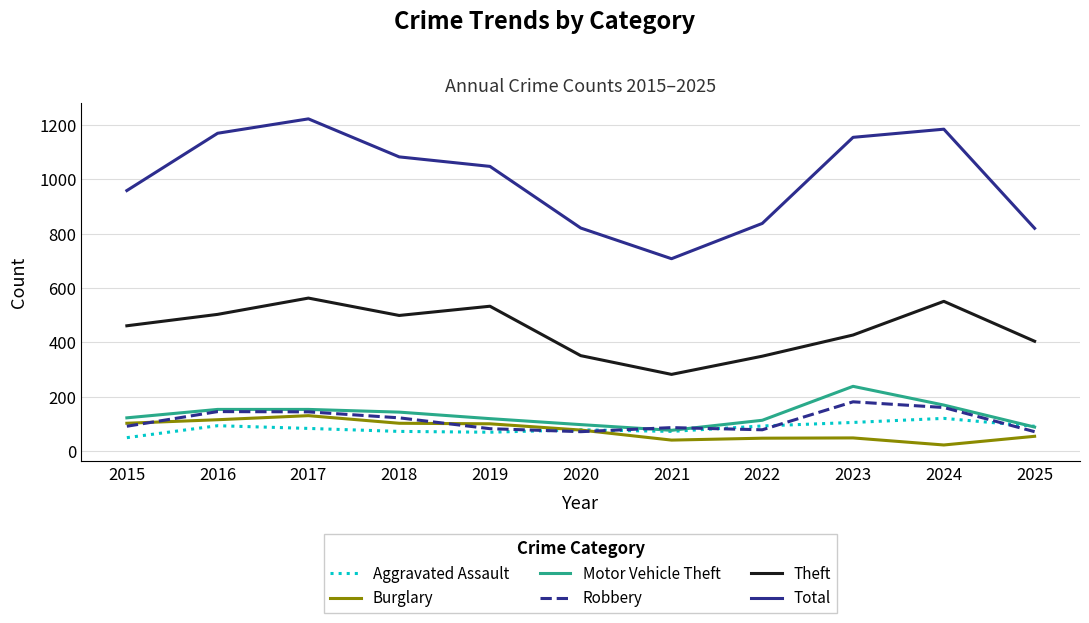

What value does the Aggravated Assault series have at 2016?

93